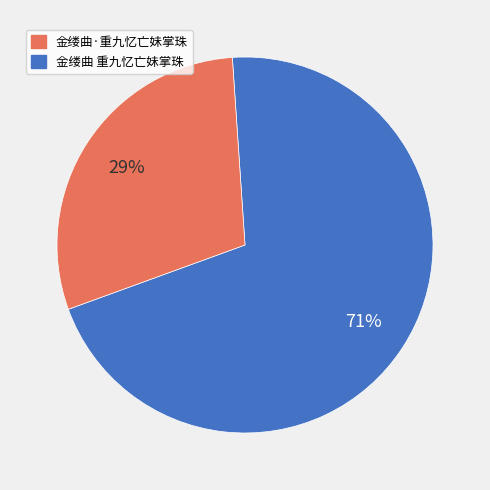

Is there a majority slice in this chart?

Yes